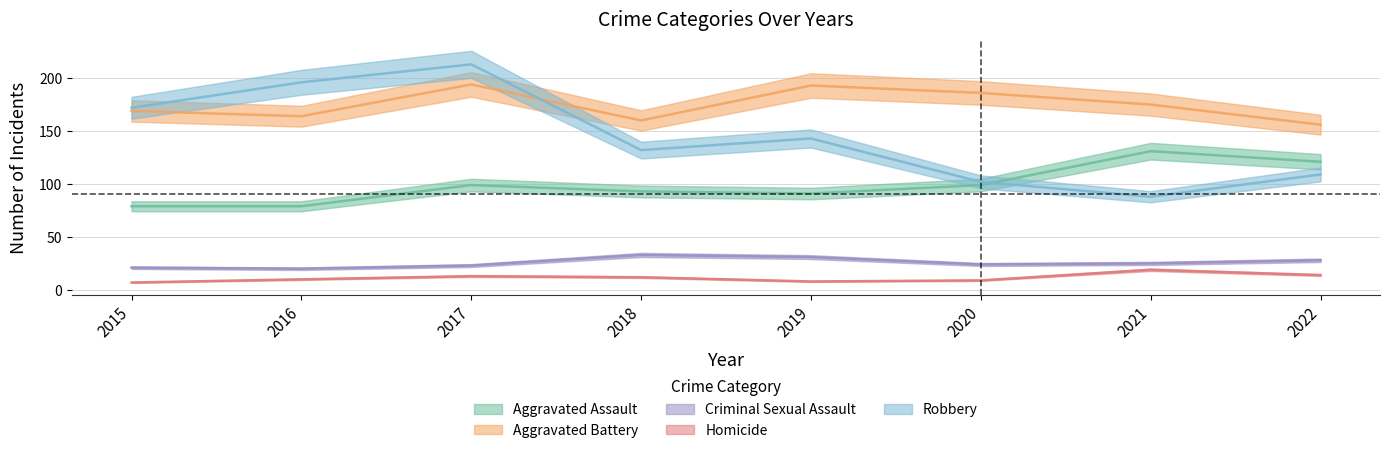

What value does the Robbery series have at 2019, to the nearest 50?

150